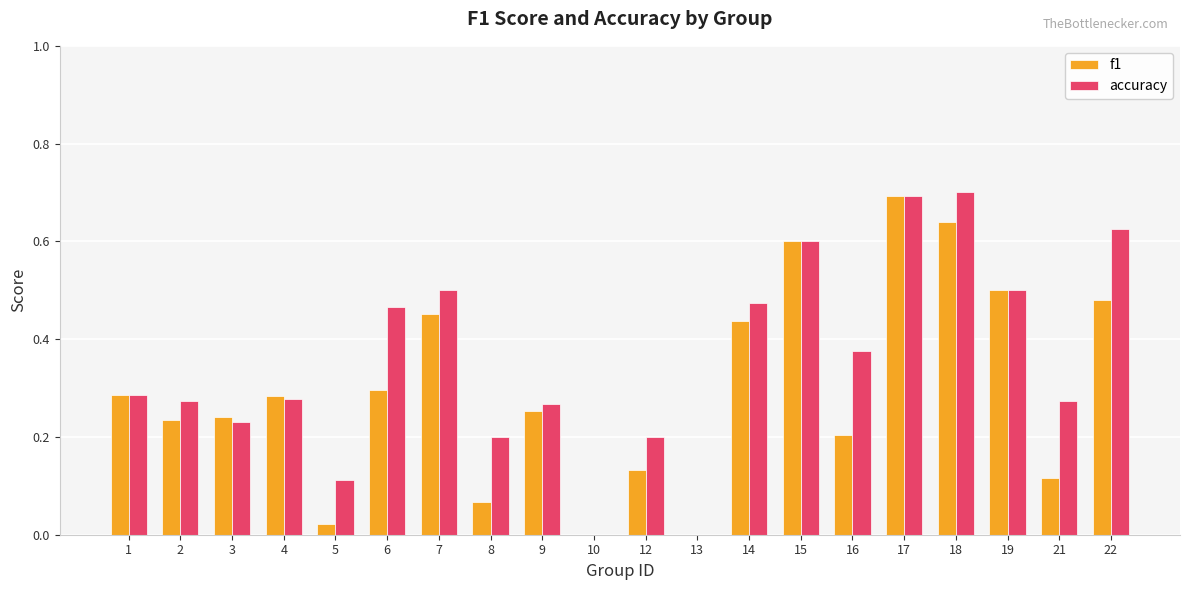

Is it true that f1 equals 0.4 at 15?

False